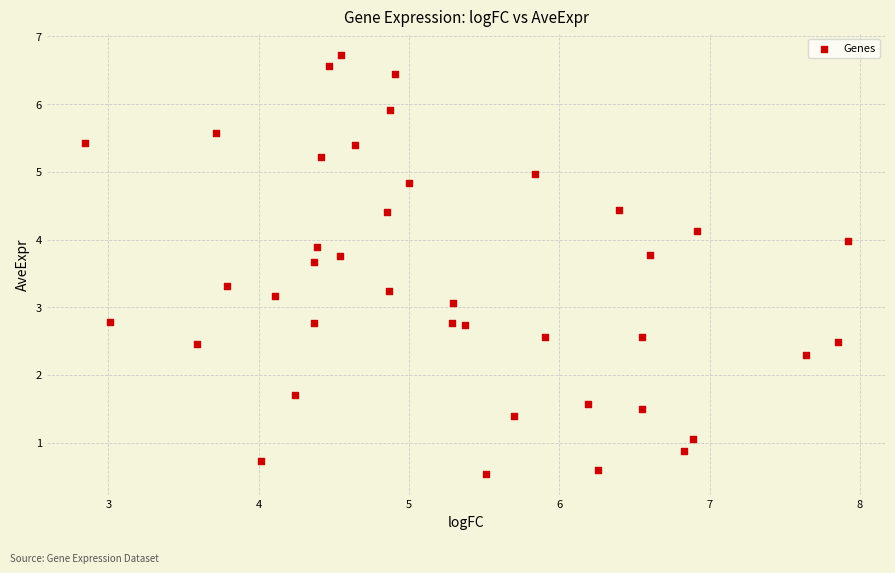

What is the range of Y values (max minus min)?

6.2